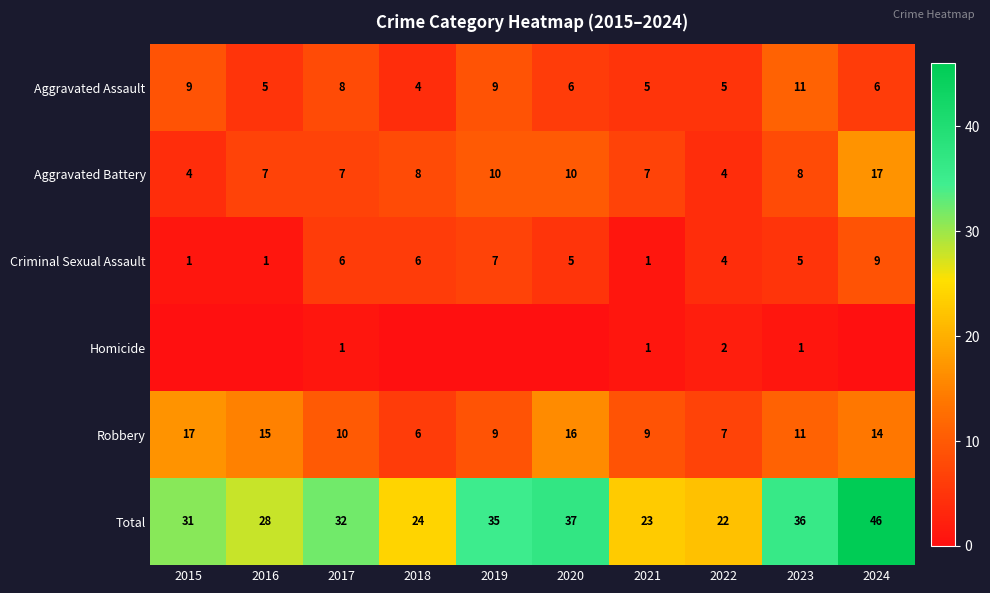

Where does the Robbery series first go above 11?

2015